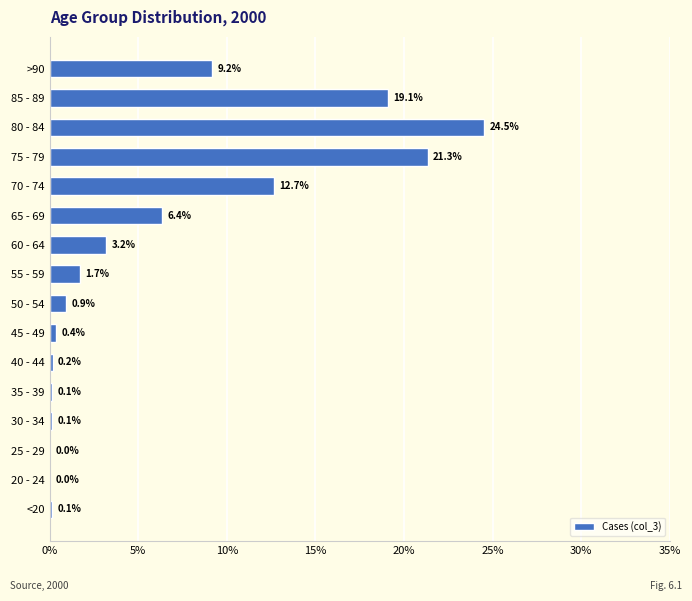

What value does the data have at >90?

9.2